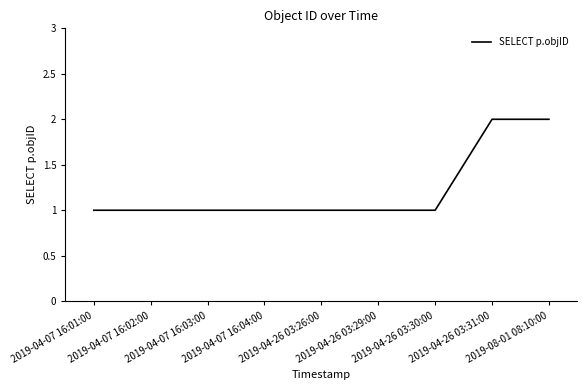

What is the sum of all values?

11